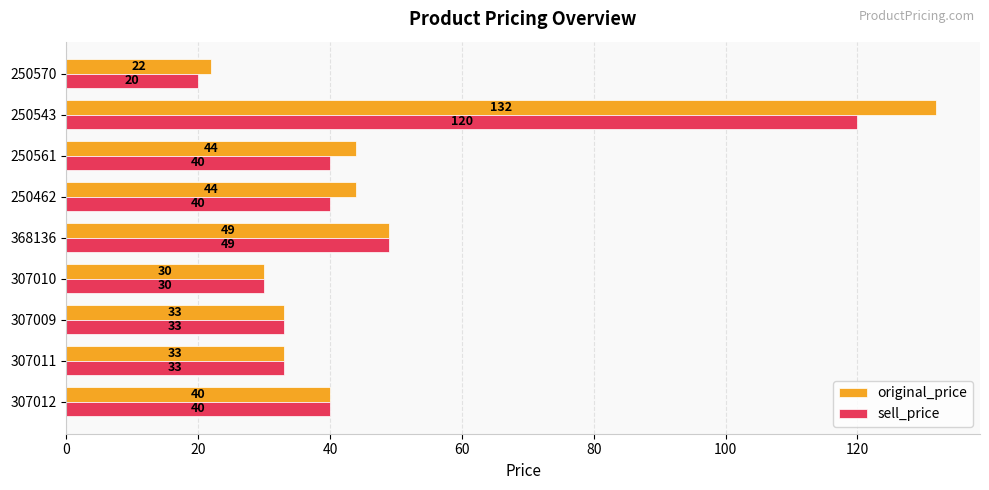

What is the average value of the original_price series?

47